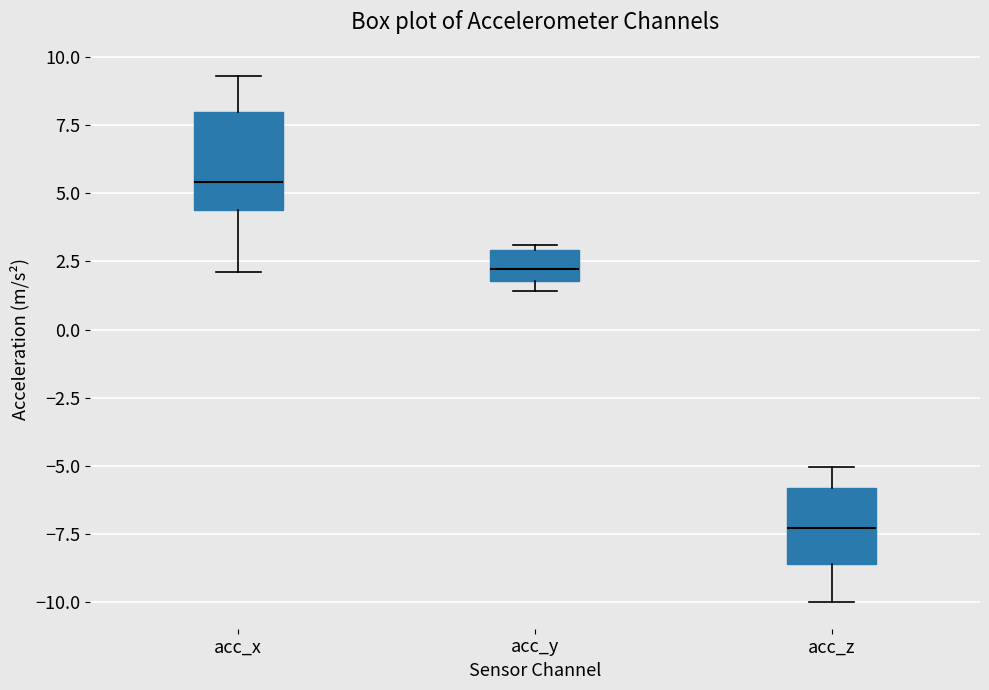

Where does the lower whisker of the box for acc_x end on the y-axis? The values are not printed on the chart, so give them approximately, as read against the axis.

2.0